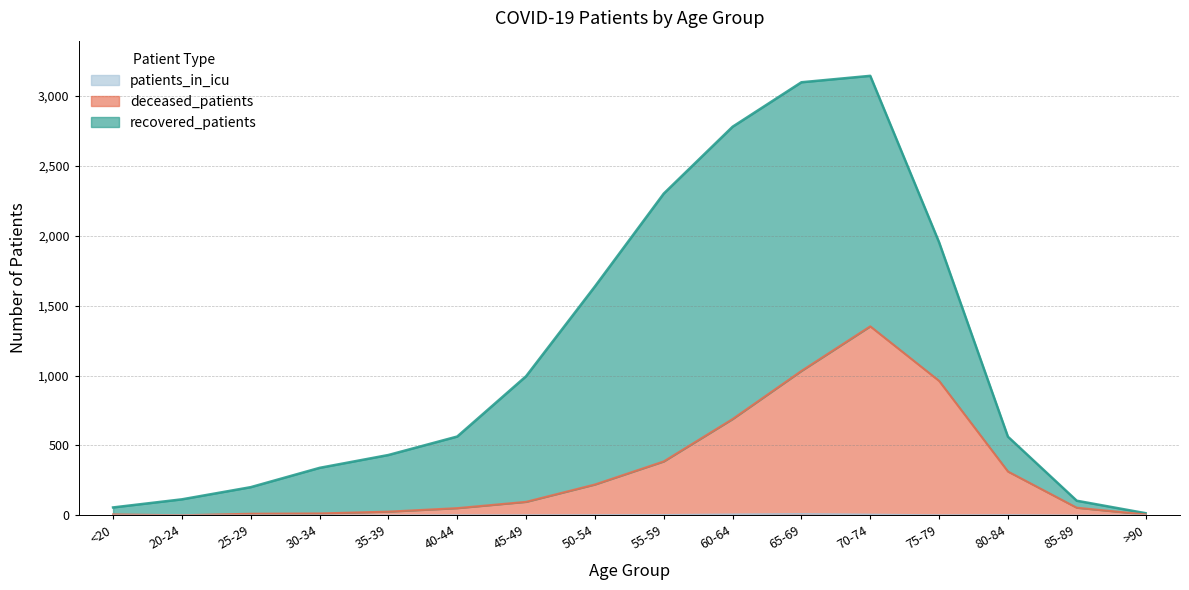

Does the chart have visible grid lines?

Yes